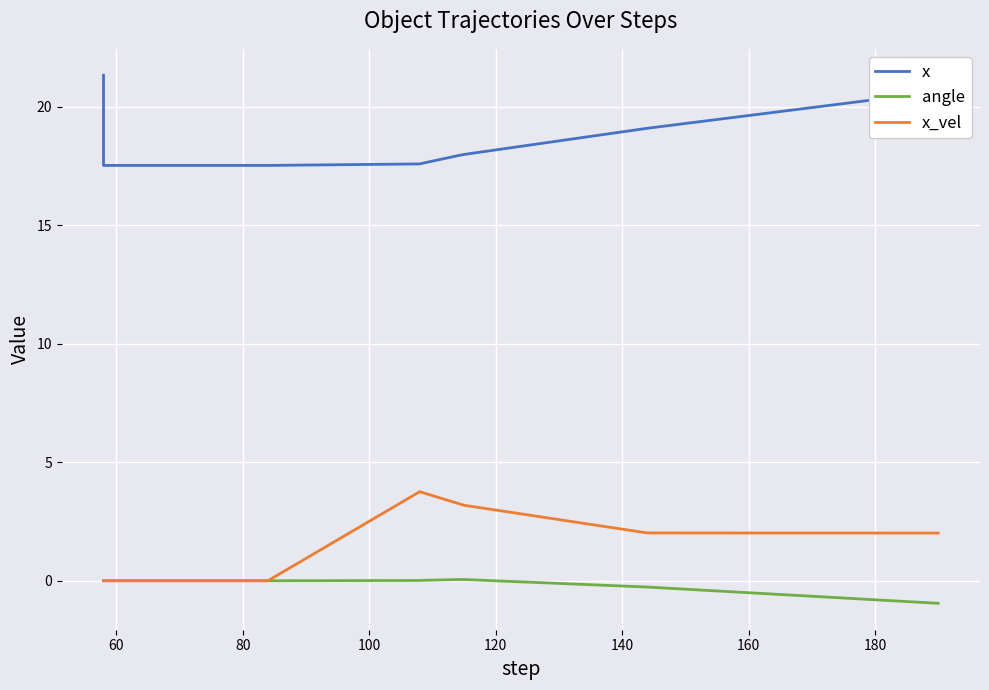

True or false: x and x_vel cross at least once.

False